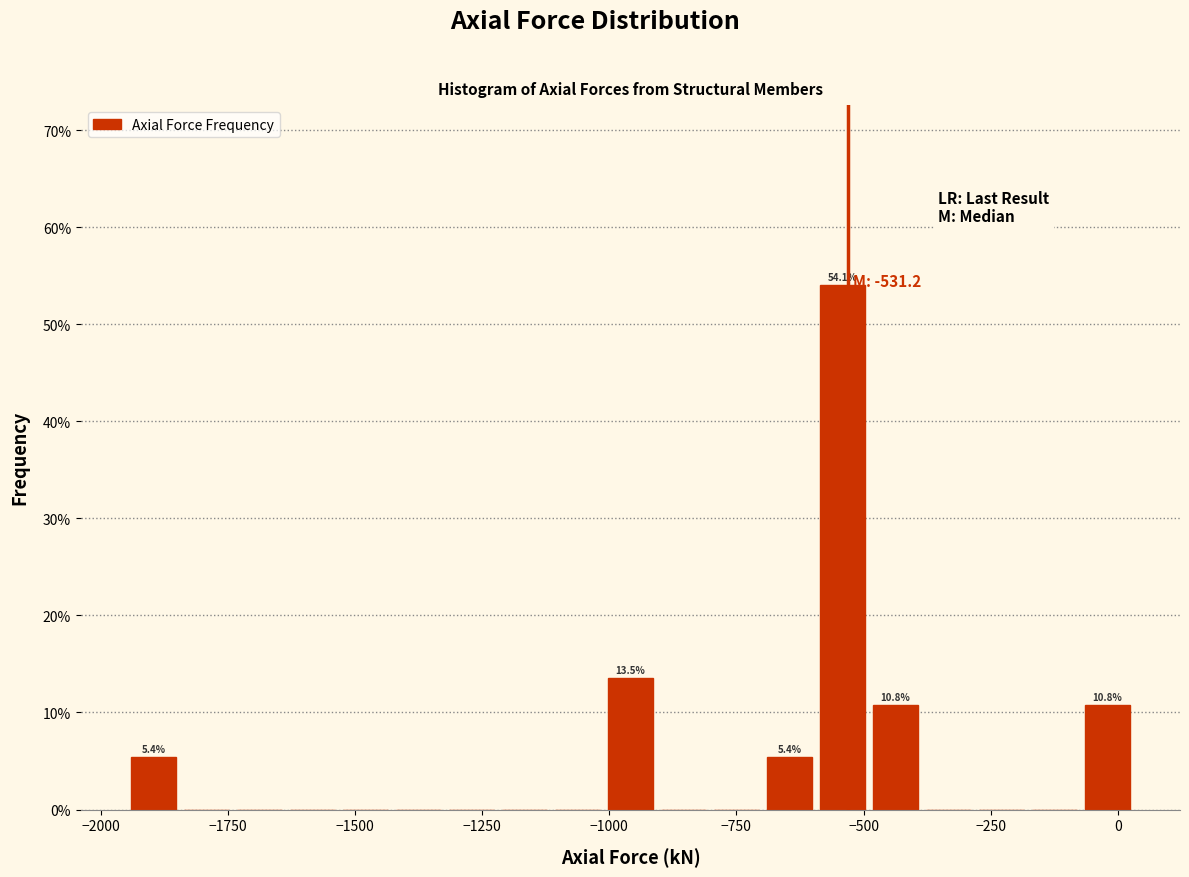

Read against the x-axis, roughly where is the centre of the tallest bar?

-550